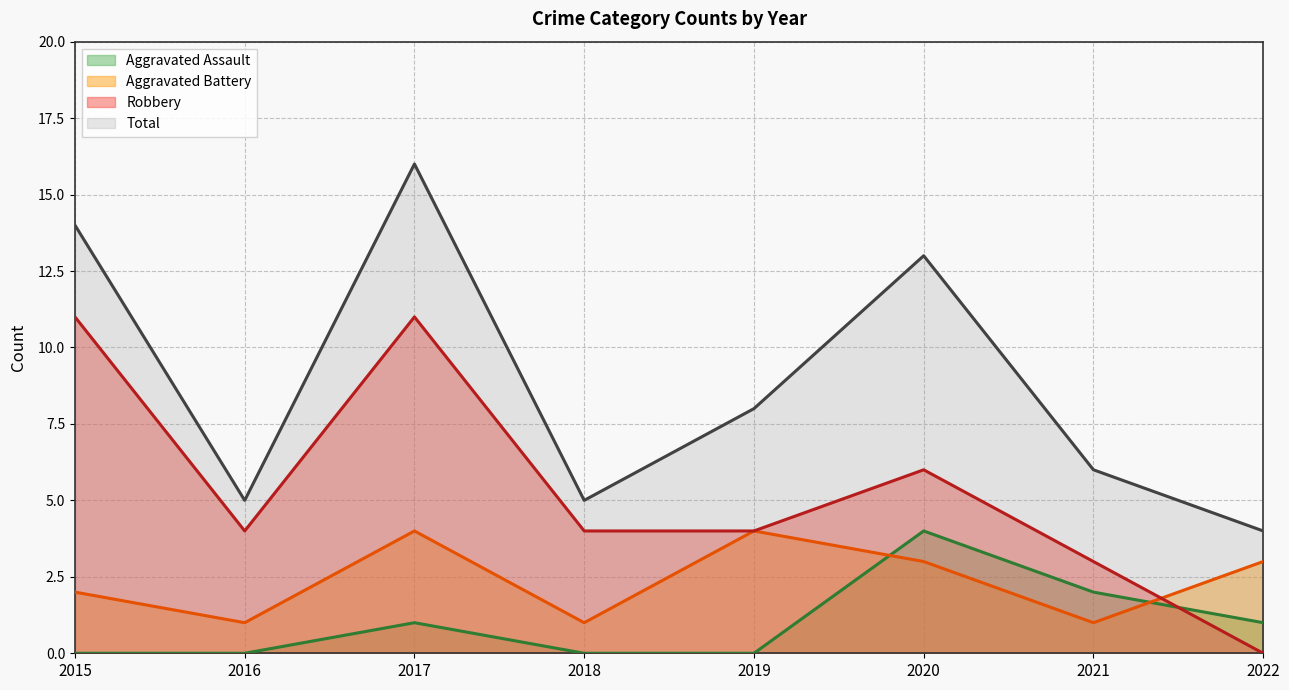

True or false: Robbery and Total intersect in this chart.

False